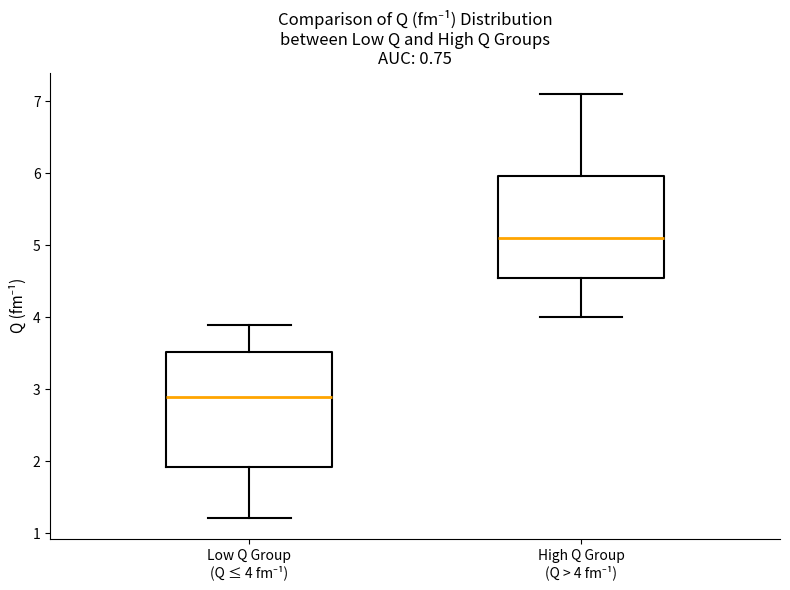

Reading left to right, read every box against the y-axis: the position of its median line, the range the box covers, and the ends of its whiskers. The values are not printed on the chart, so give them approximately, as read against the axis.

Low Q Group (Q ≤ 4 fm⁻¹): median 2.9, box 1.9 to 3.5, whiskers 1.2 to 3.9
High Q Group (Q > 4 fm⁻¹): median 5.1, box 4.5 to 6.0, whiskers 4.0 to 7.1